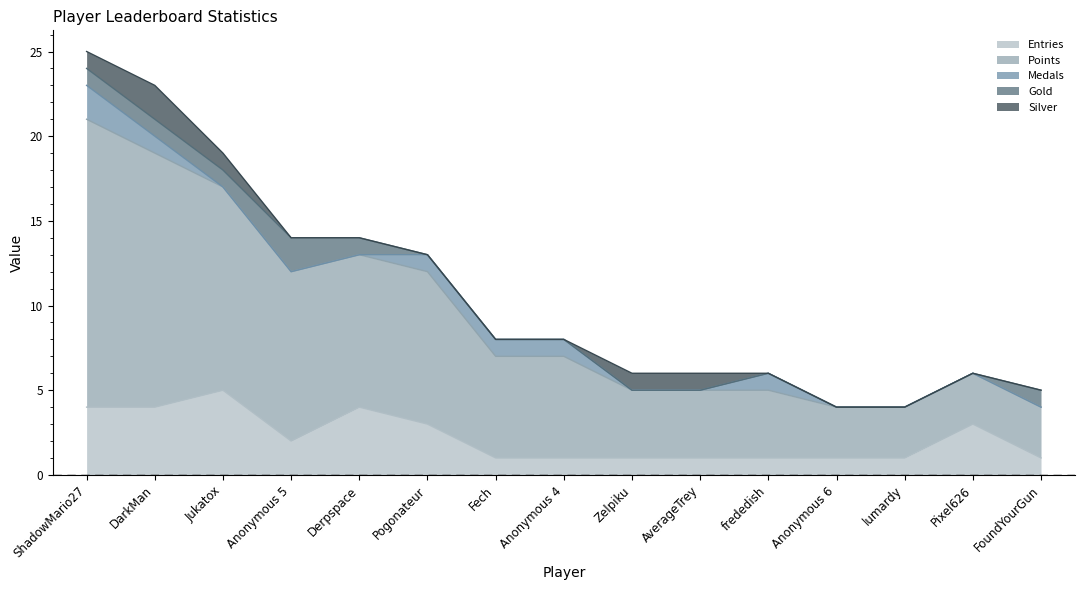

At which category does Entries reach its first local peak?

Jukatox